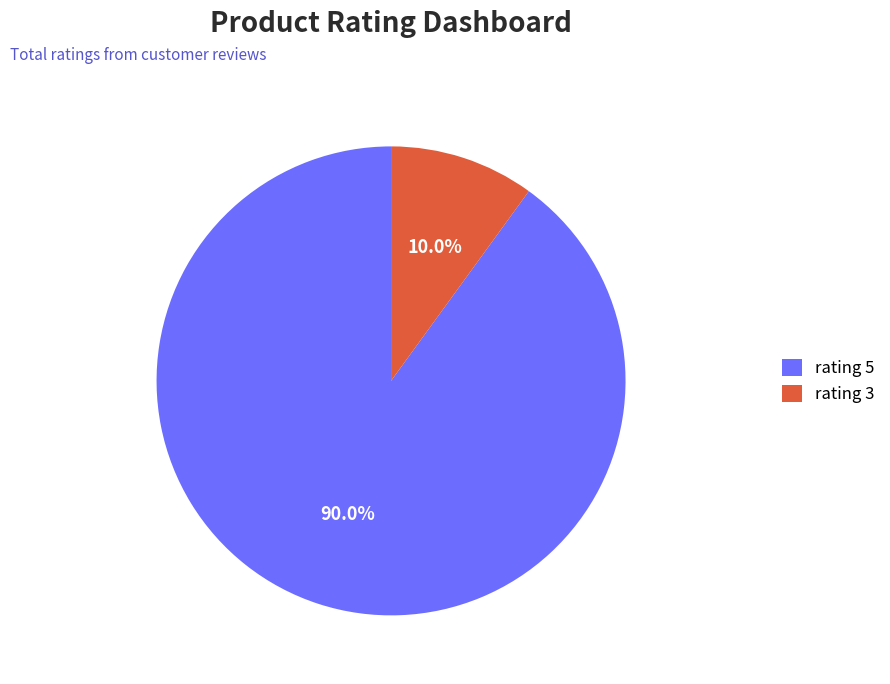

Rank the categories by value from highest to lowest.

rating 5, rating 3